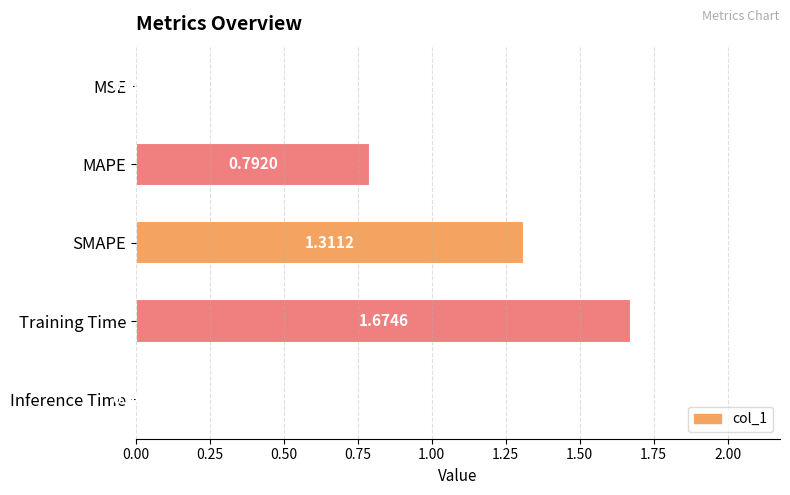

What is the change in value from MAPE to Training Time?

+0.9